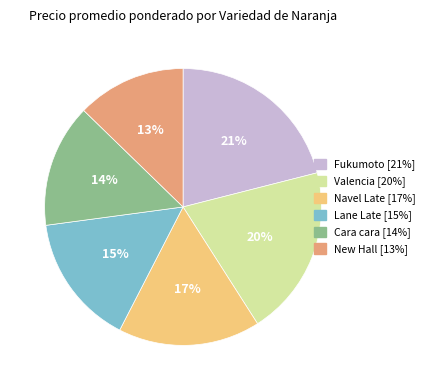

Is it true that New Hall is 5% of the pie?

False